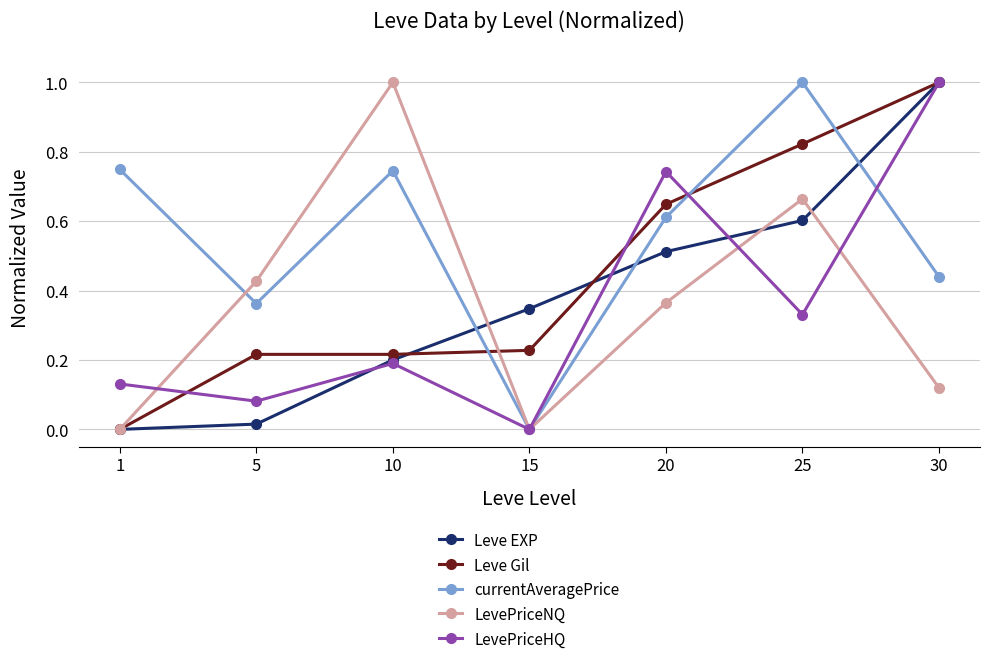

At which category does LevePriceHQ reach its first local peak?

10